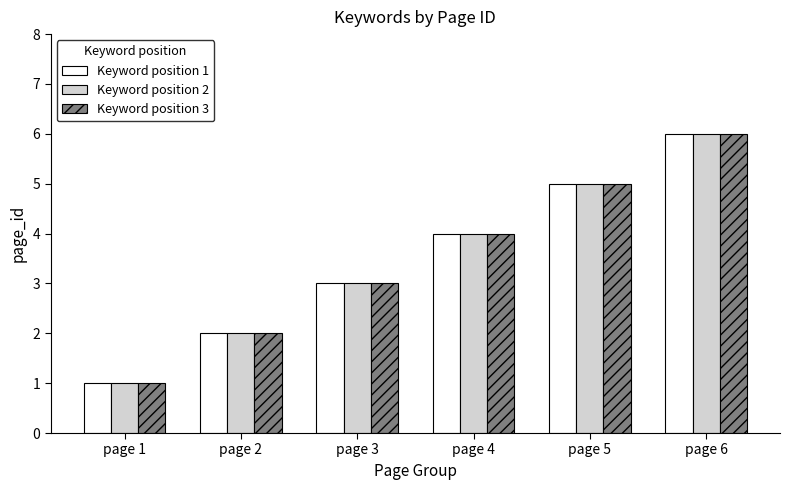

What is the difference between the Keyword position 1 values at page 1 and page 3?

2